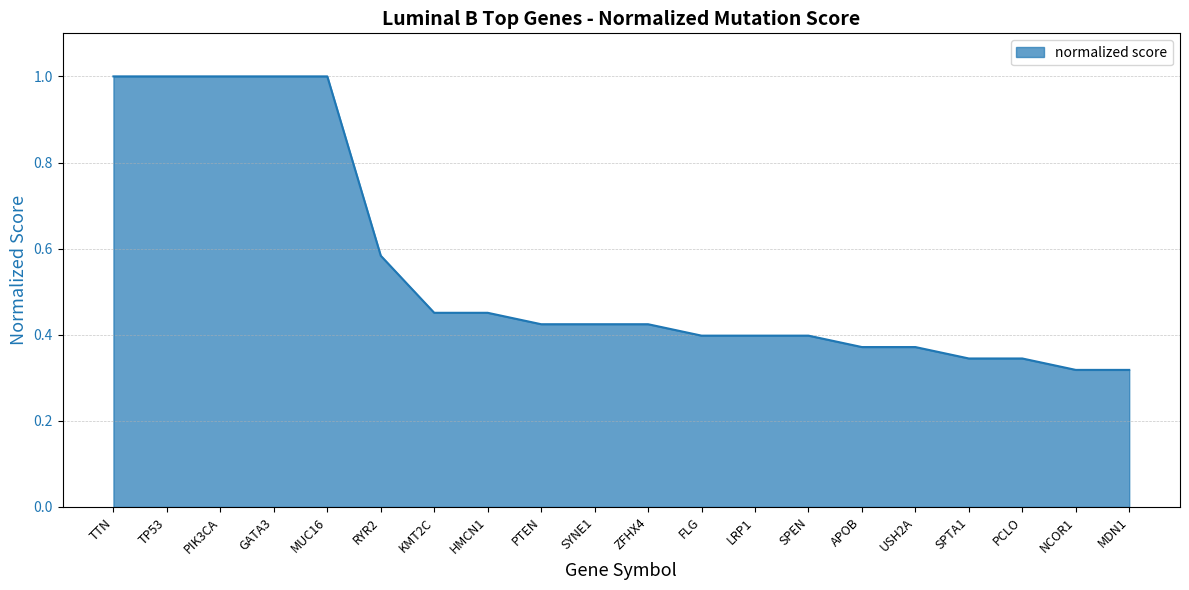

What position from the left is TP53?

2